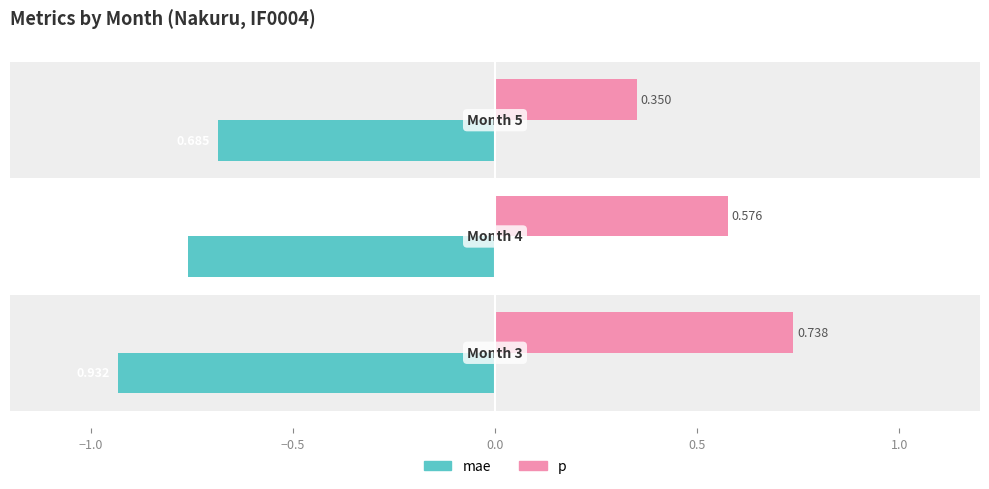

Rank the series at −1.5 from highest to lowest value.

p, mae